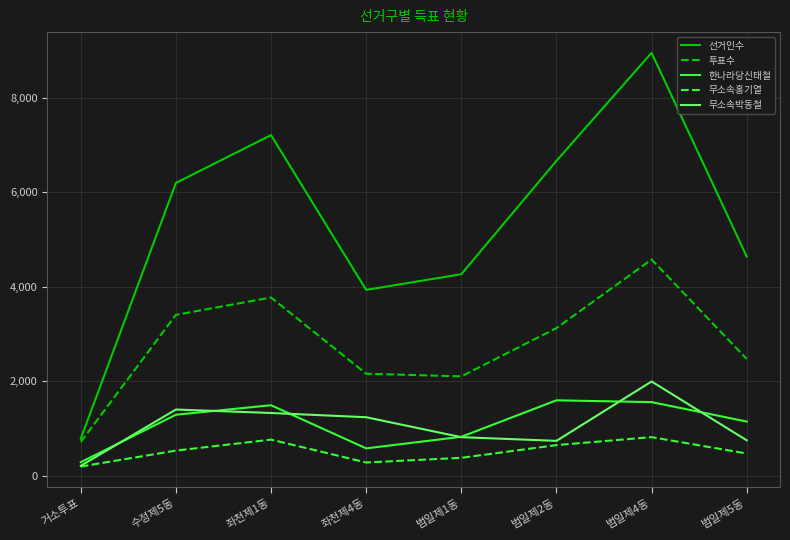

The value of 투표수 at 범일제5동 is 2468. True or false?

True